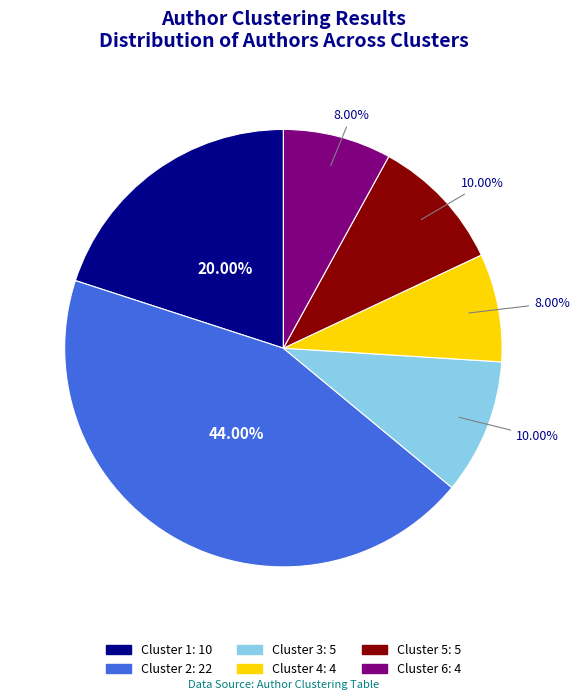

Does any single category account for the majority?

No